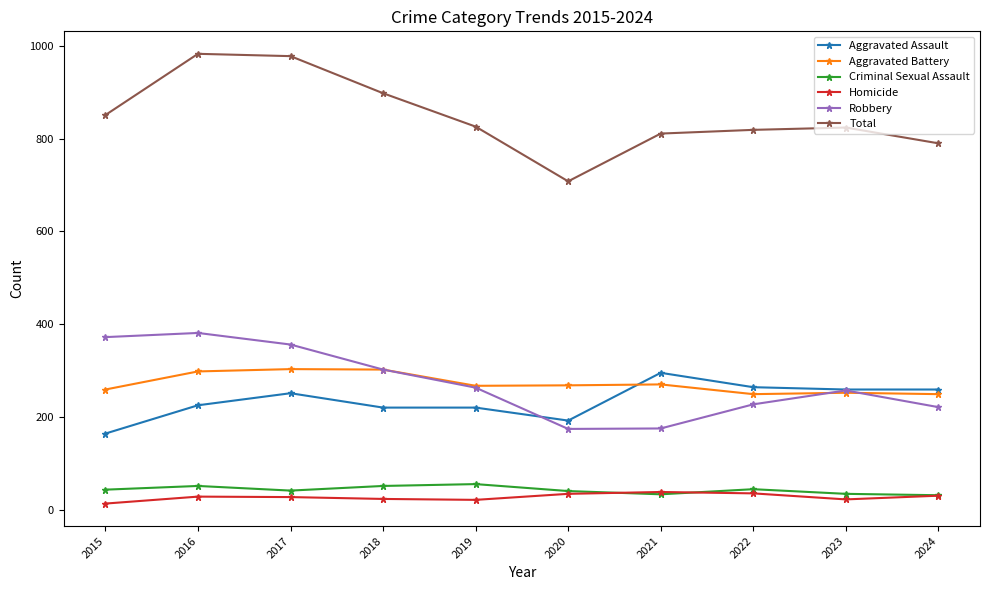

How many data points in Homicide are less than 28?

5